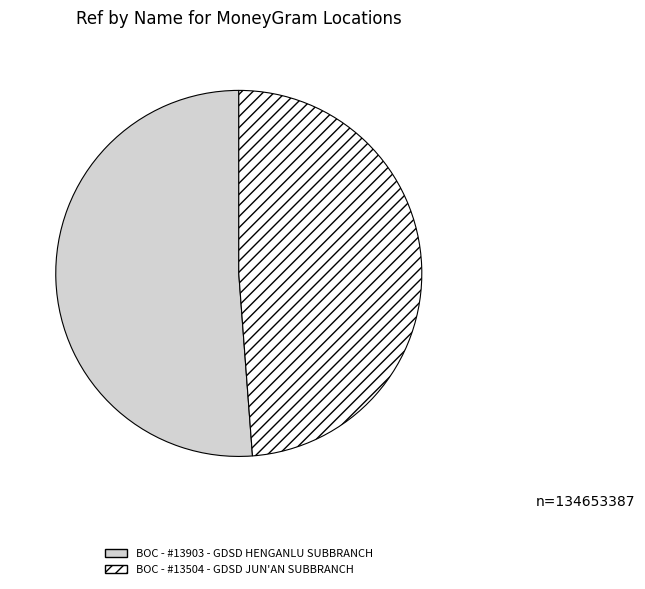

Which slice is the smallest?

BOC - #13504 - GDSD JUN'AN SUBBRANCH